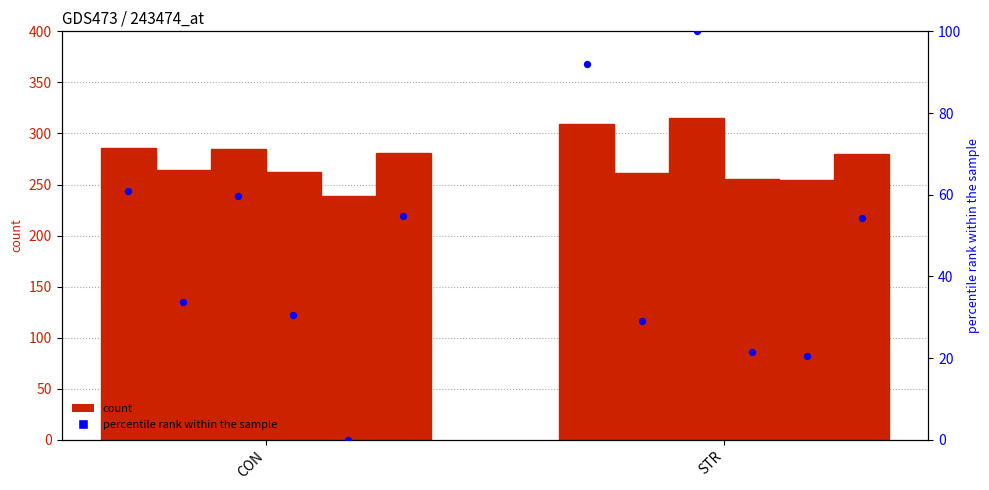

At how many categories does at least one series exceed 218?

2